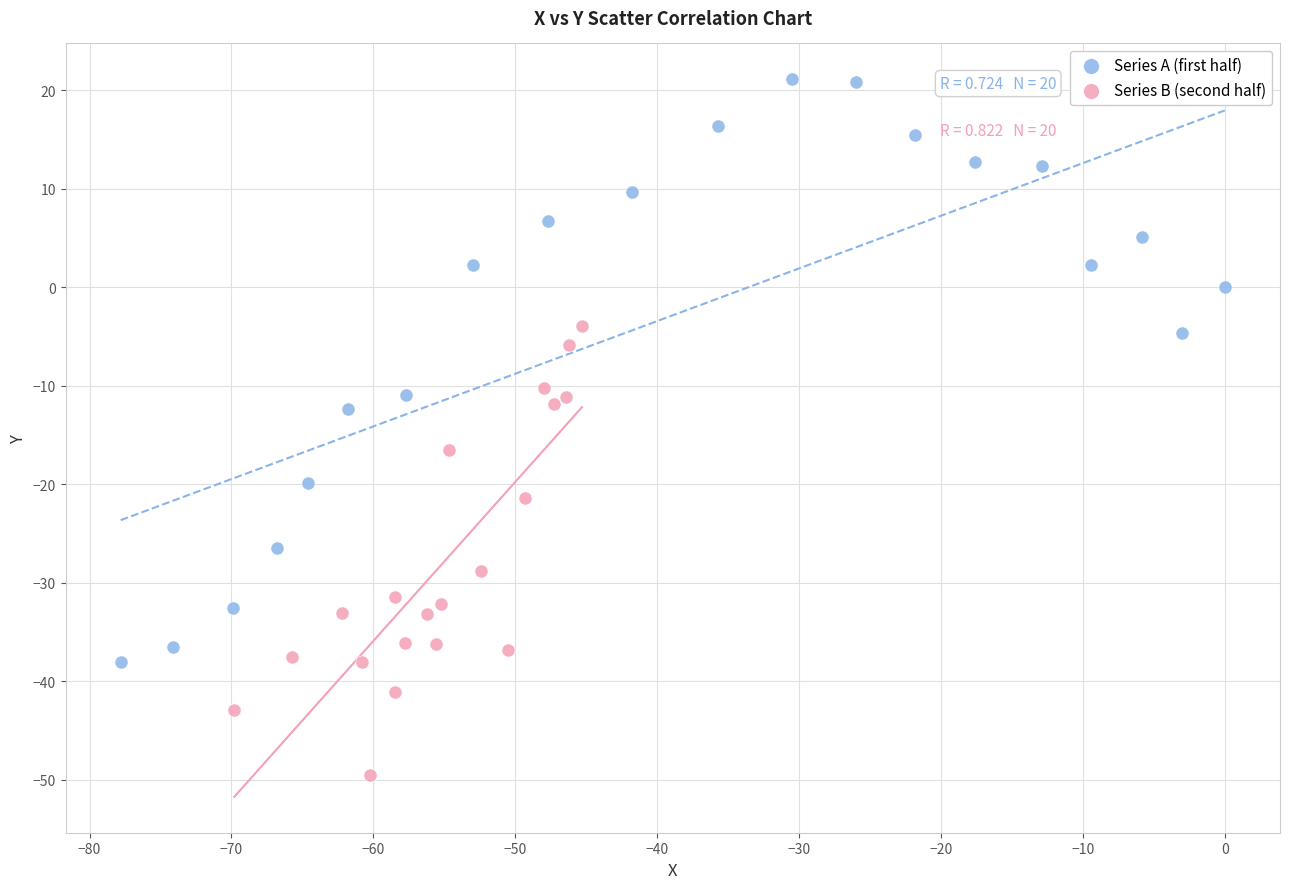

Which series has the largest Y range (max minus min)?

Series A (first half)